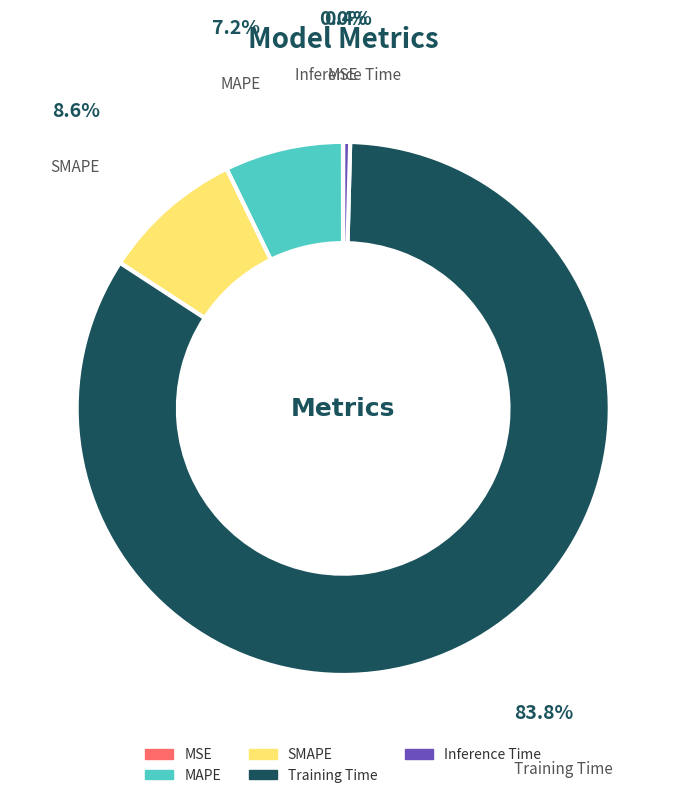

To the nearest percent, what percentage of the pie is MAPE?

7%